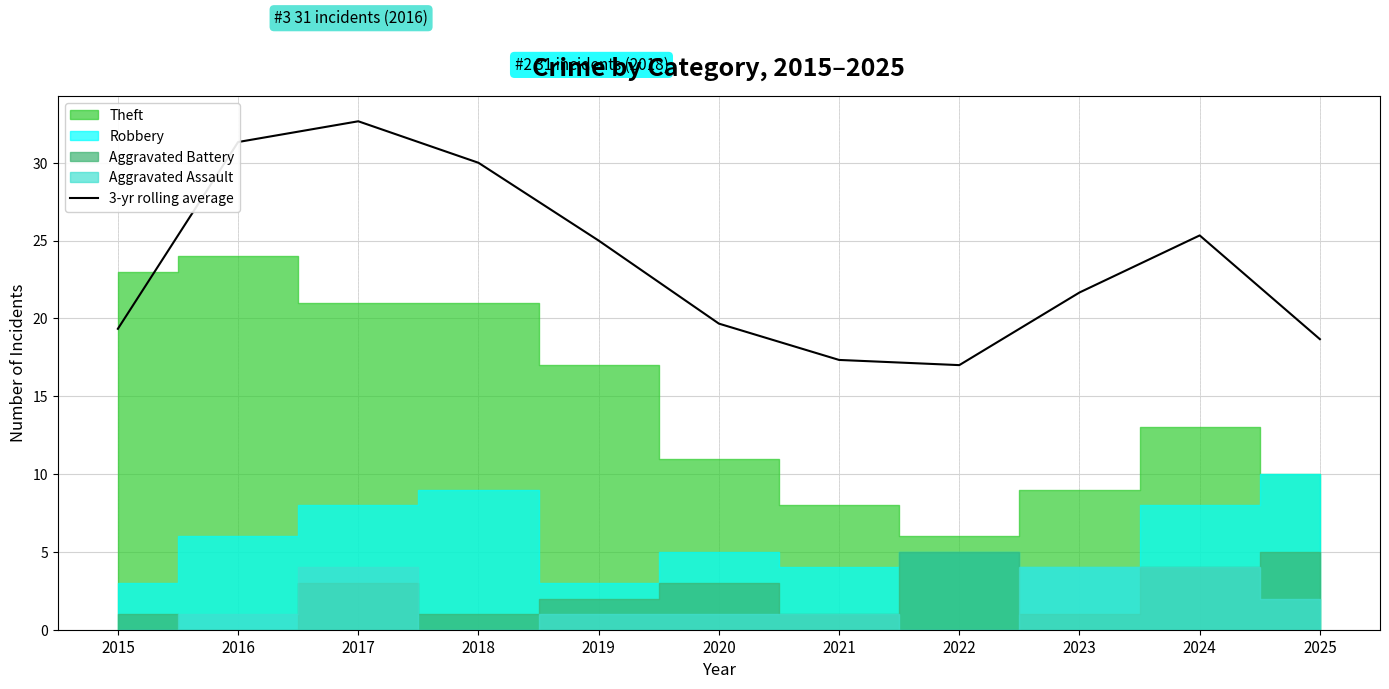

What is the change in value from 2018 to 2021?

-12.7